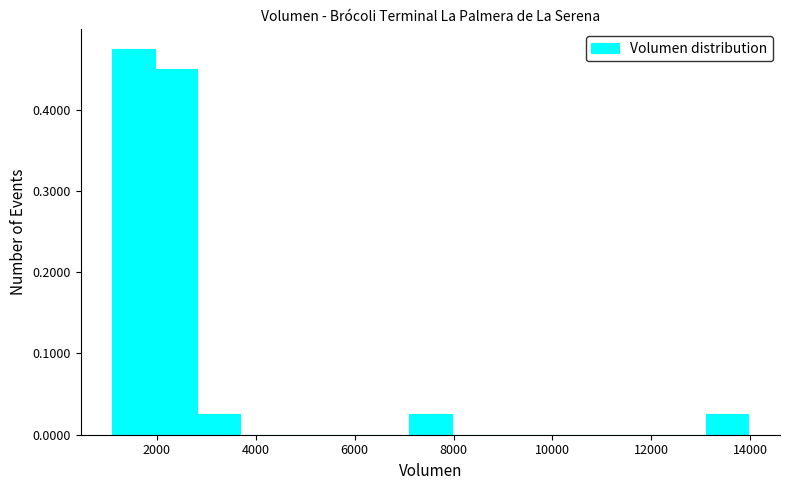

Reading left to right, list every bar in this chart as the range it spans on the x-axis followed by its height. Neither the bar edges nor the heights are printed on the chart, so give them approximately, as read against the axes.

1200 to 2000: 0.48
2000 to 2800: 0.45
2800 to 3600: 0.03
3600 to 4600: 0
4600 to 5400: 0
5400 to 6200: 0
6200 to 7200: 0
7200 to 8000: 0.03
8000 to 8800: 0
8800 to 9600: 0
9600 to 10600: 0
10600 to 11400: 0
11400 to 12200: 0
12200 to 13200: 0
13200 to 14000: 0.03